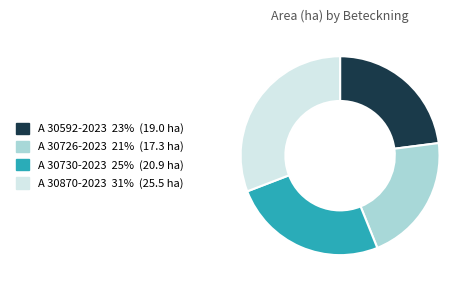

Do A 30726-2023 and A 30870-2023 together represent more than half of the pie?

Yes